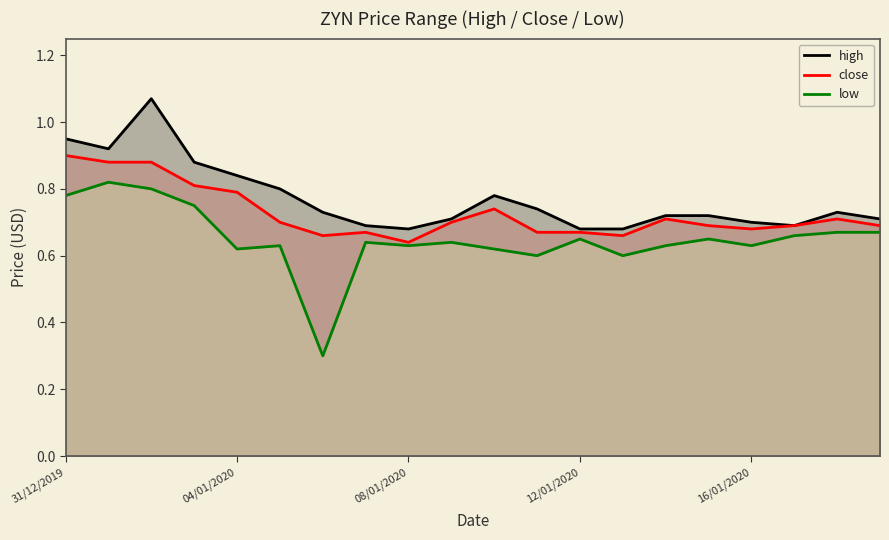

What is the sum of all low values?

13.0